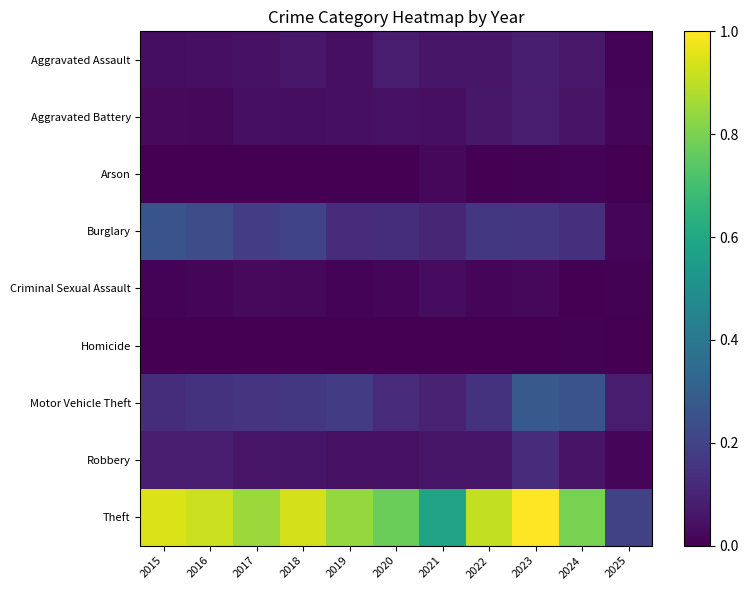

Which series changed the most between 2019 and 2020?

Theft